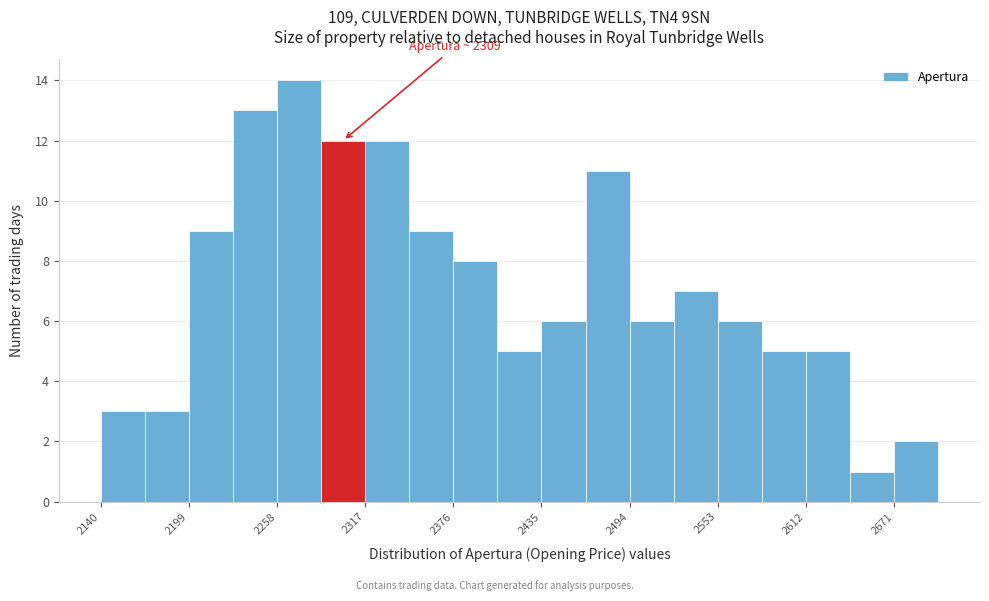

Around what value on the x-axis is the tallest bar? Give the approximate position of its centre, as read against the axis.

2270